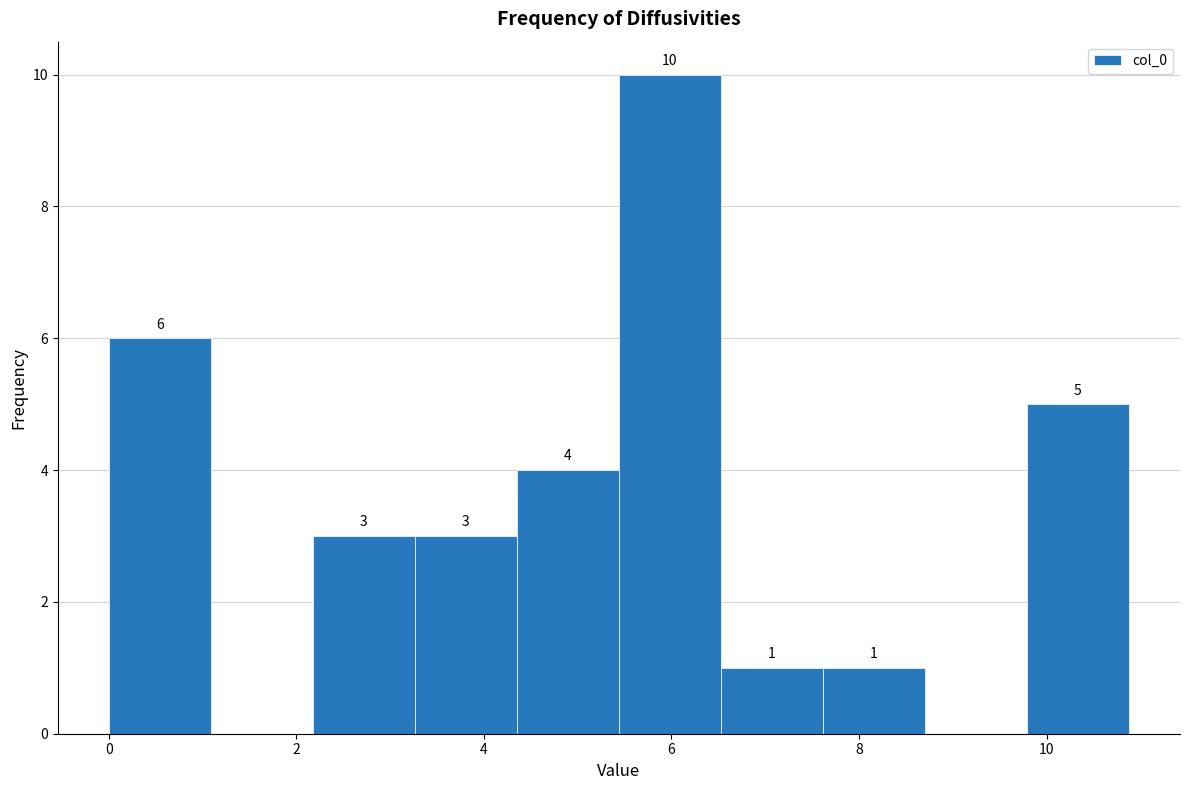

Over which range of the x-axis is the bar tallest?

5.4 to 6.6